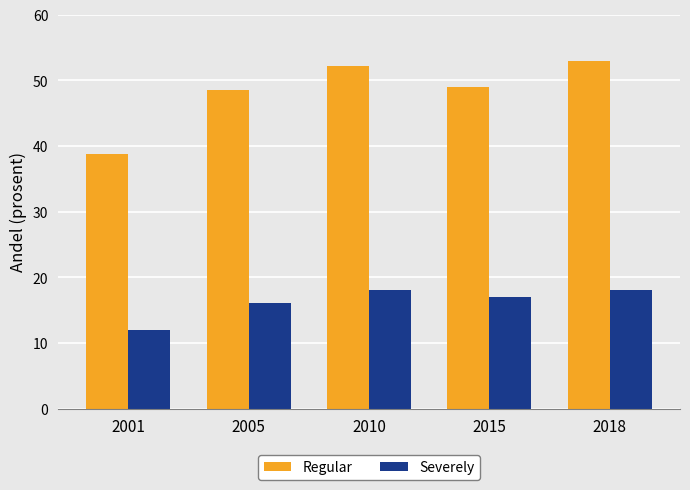

Are the bars grouped side by side (vs. stacked)?

Yes